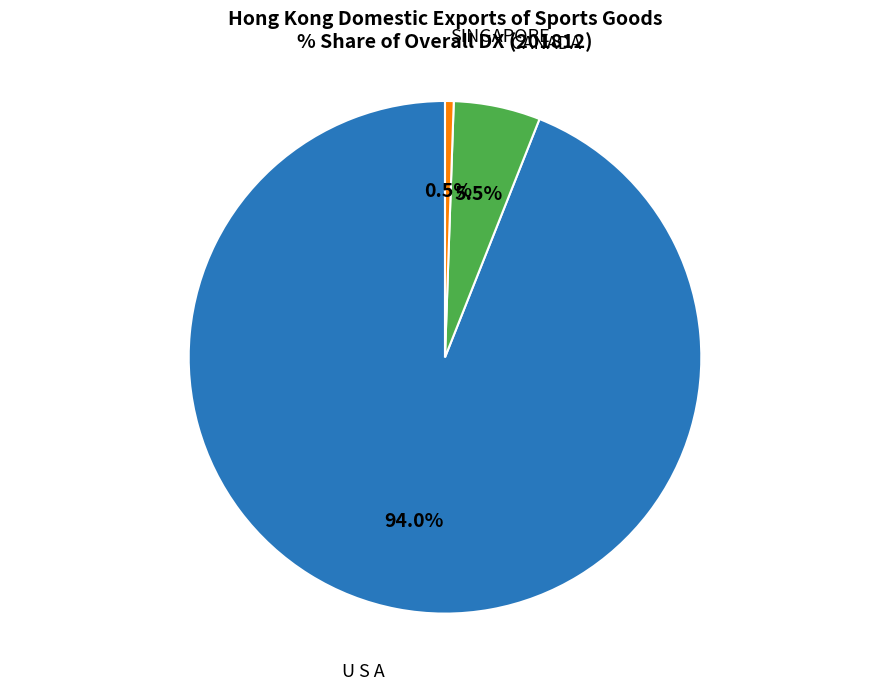

To the nearest percent, what is the average slice percentage?

33%